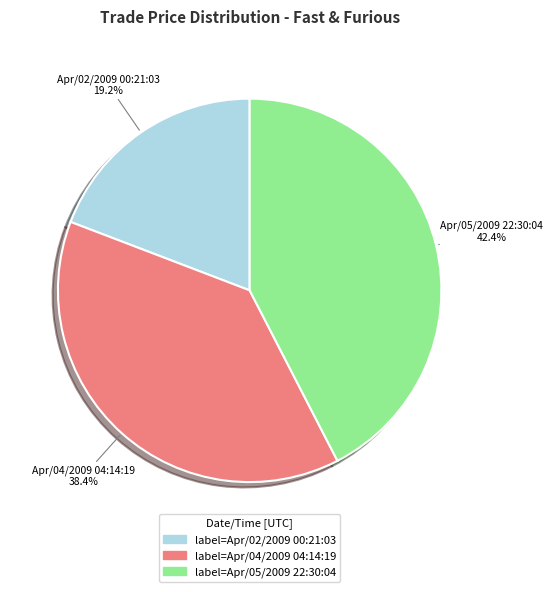

To the nearest percent, what is the average slice percentage?

33%